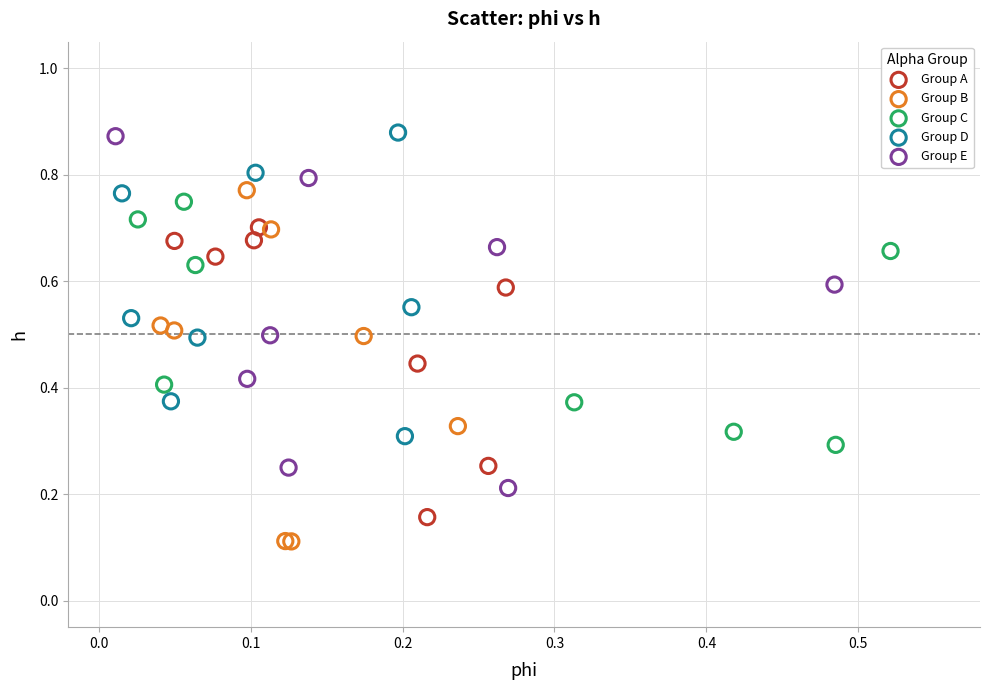

Which series reaches the minimum Y coordinate?

Group B